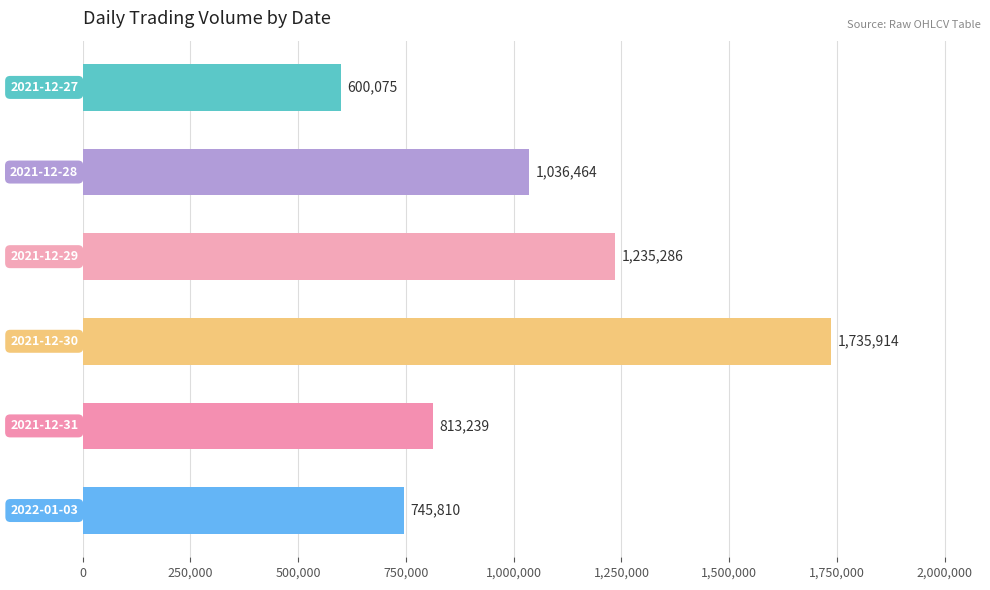

What is the maximum value shown in the chart?

1735914